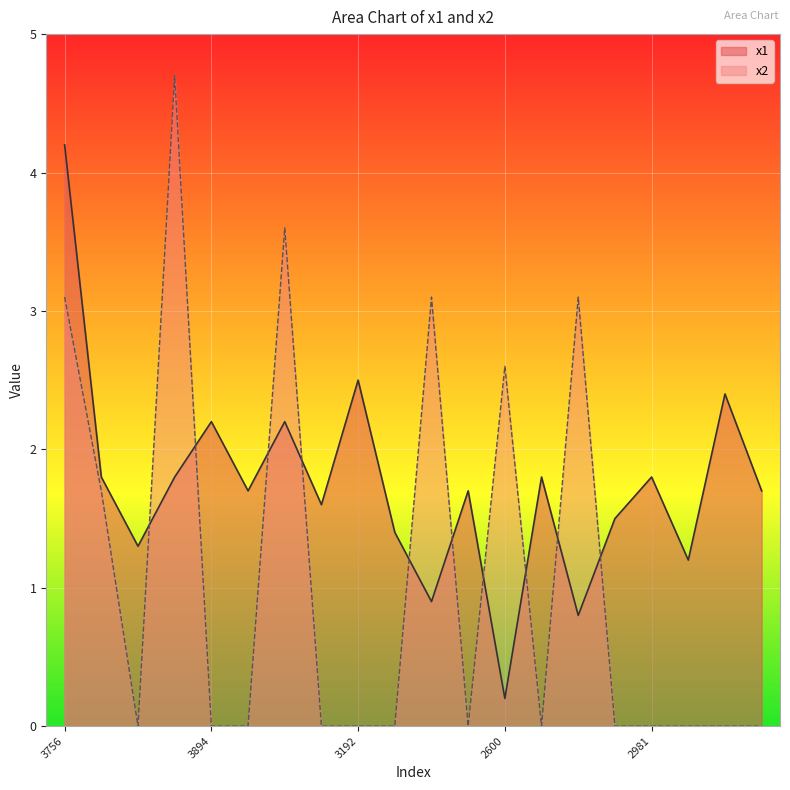

At which label does x1 first exceed 1?

3756